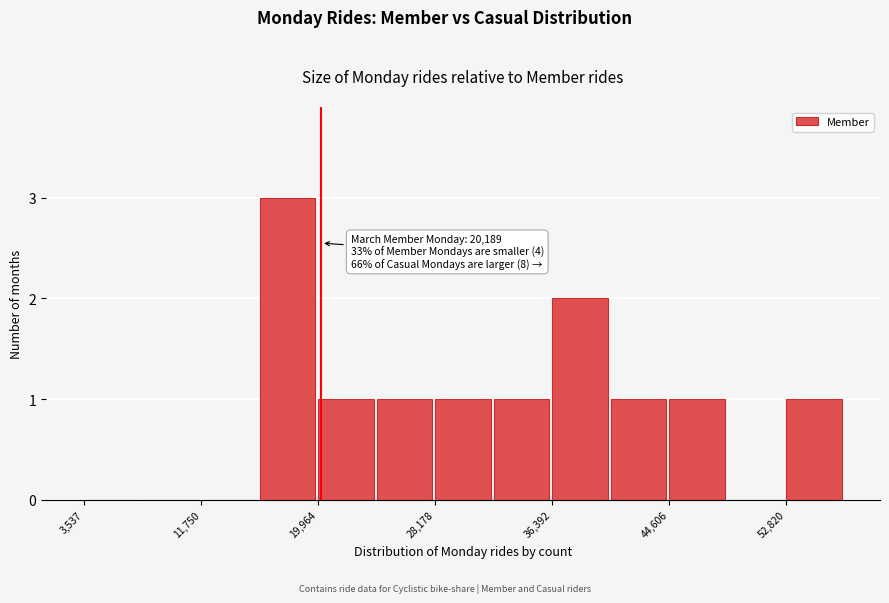

Which range on the x-axis has the tallest bar?

16000 to 20000